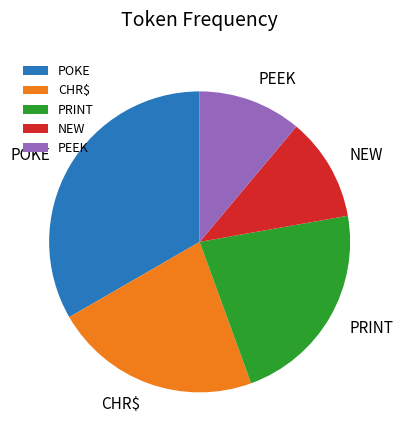

Which has a higher value, POKE or PEEK?

POKE